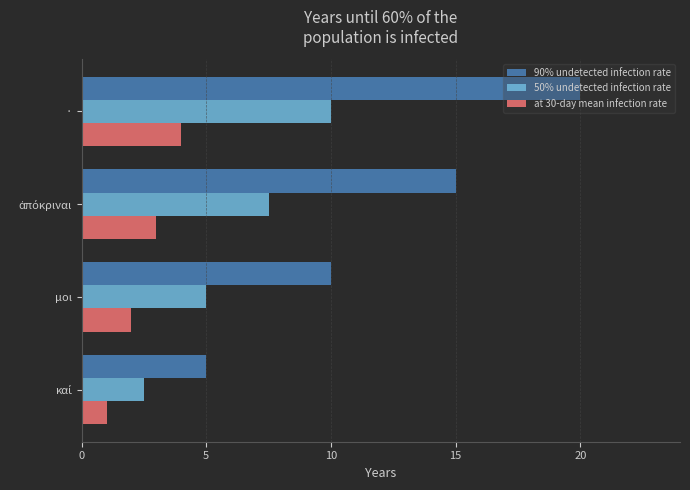

Which series has the largest total across all categories?

90% undetected infection rate